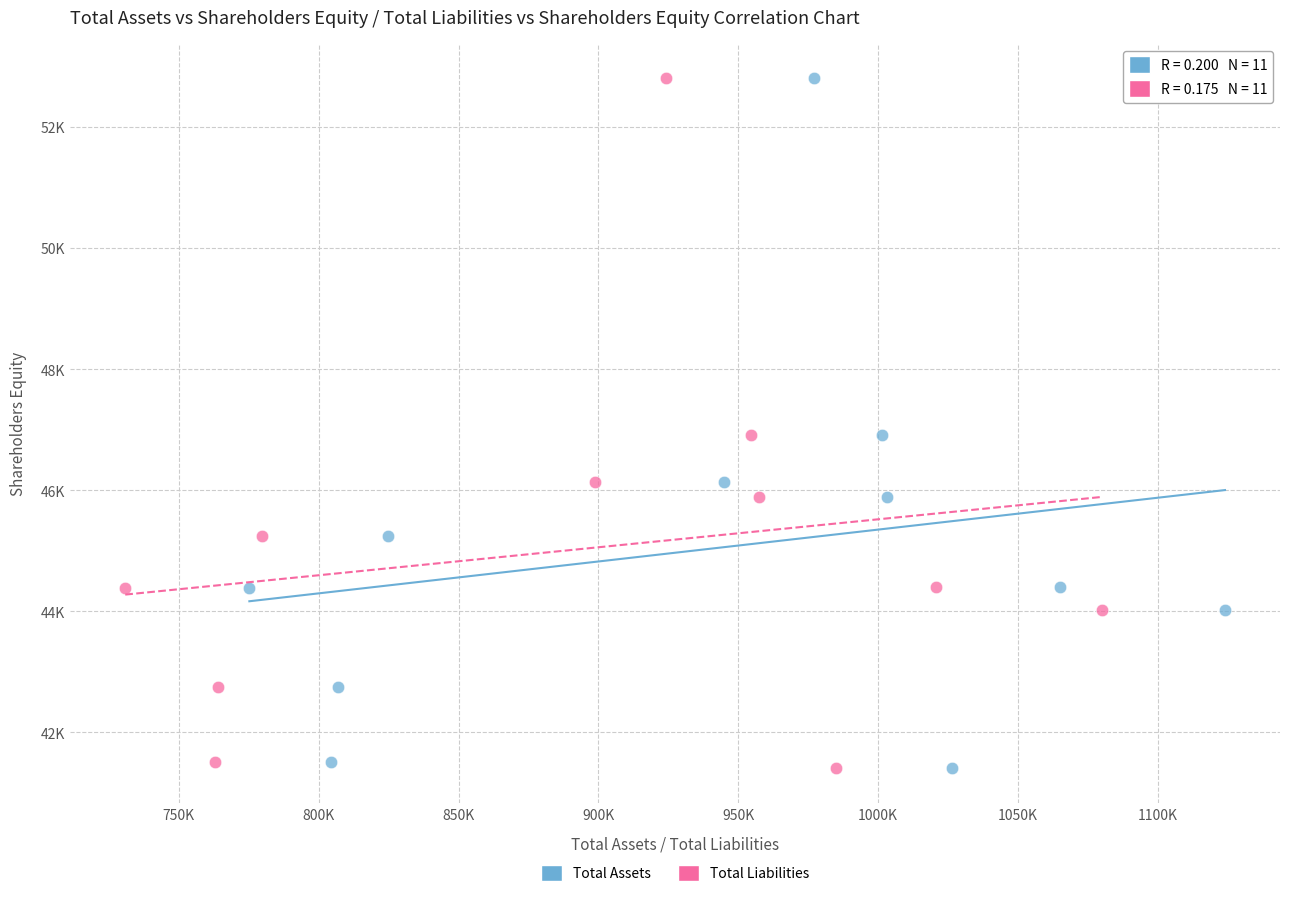

What are all the series names shown in the legend?

Total Assets, Total Liabilities